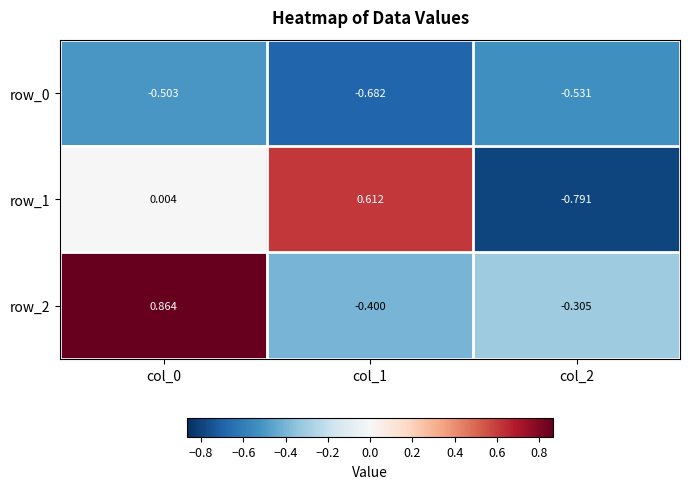

Is the value of row_0 at col_2 greater than the value of row_1 at col_1?

No